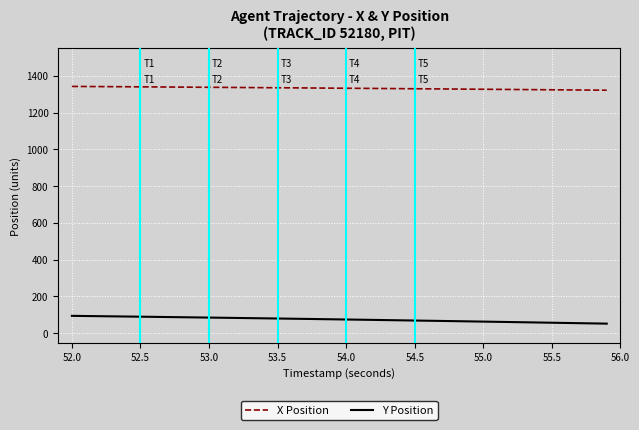

How many categories are shown in the chart?

40